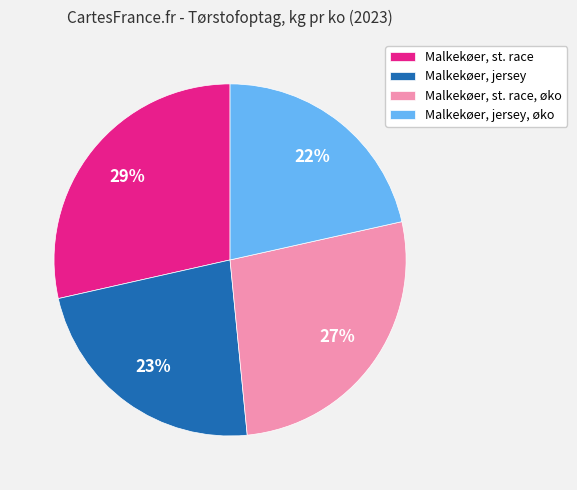

Is there any slice that represents more than half of the pie?

No